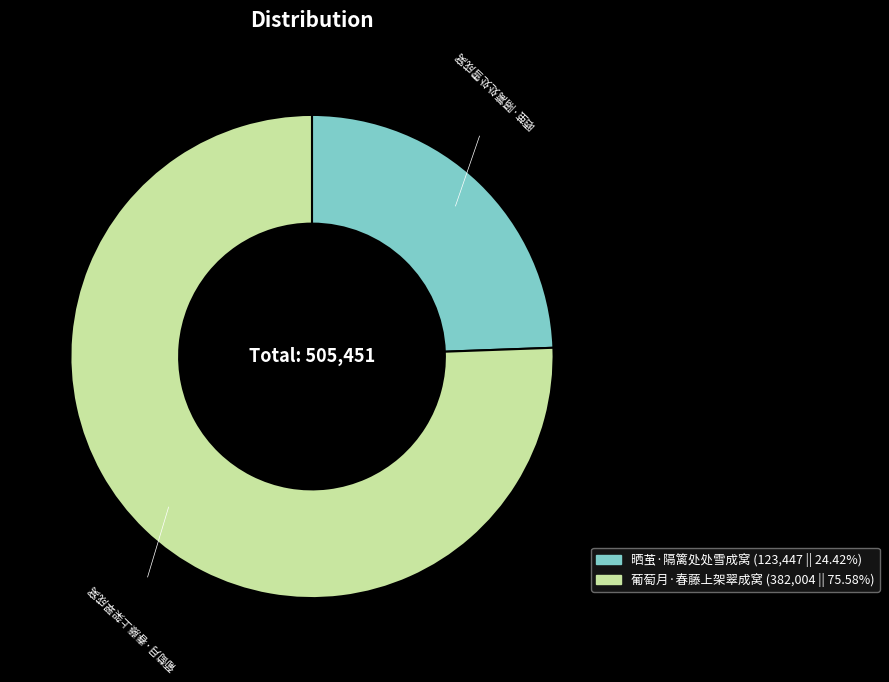

Does 晒茧·隔篱处处雪成窝 account for over 50% of the chart?

No